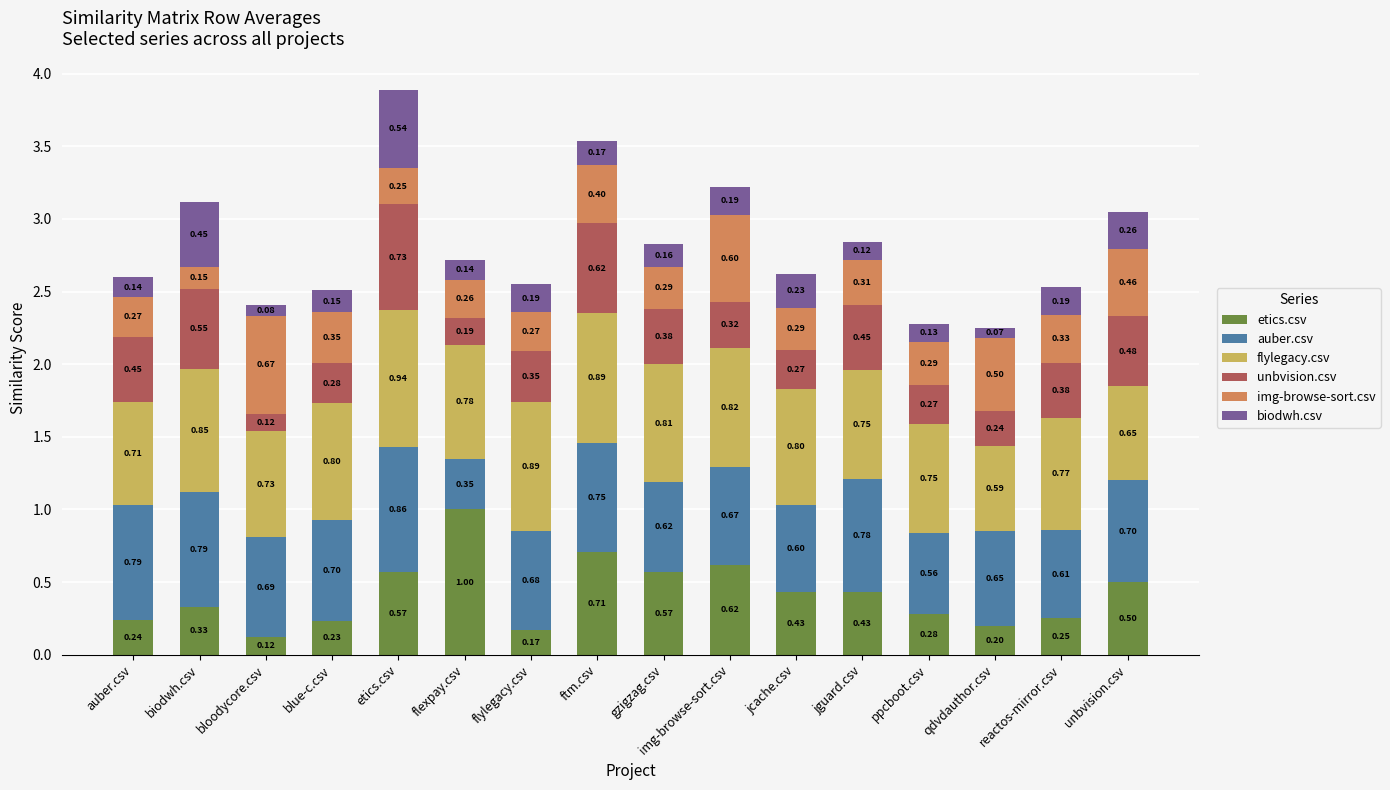

What is the difference between the second highest and second lowest values in the etics.csv series?

0.5